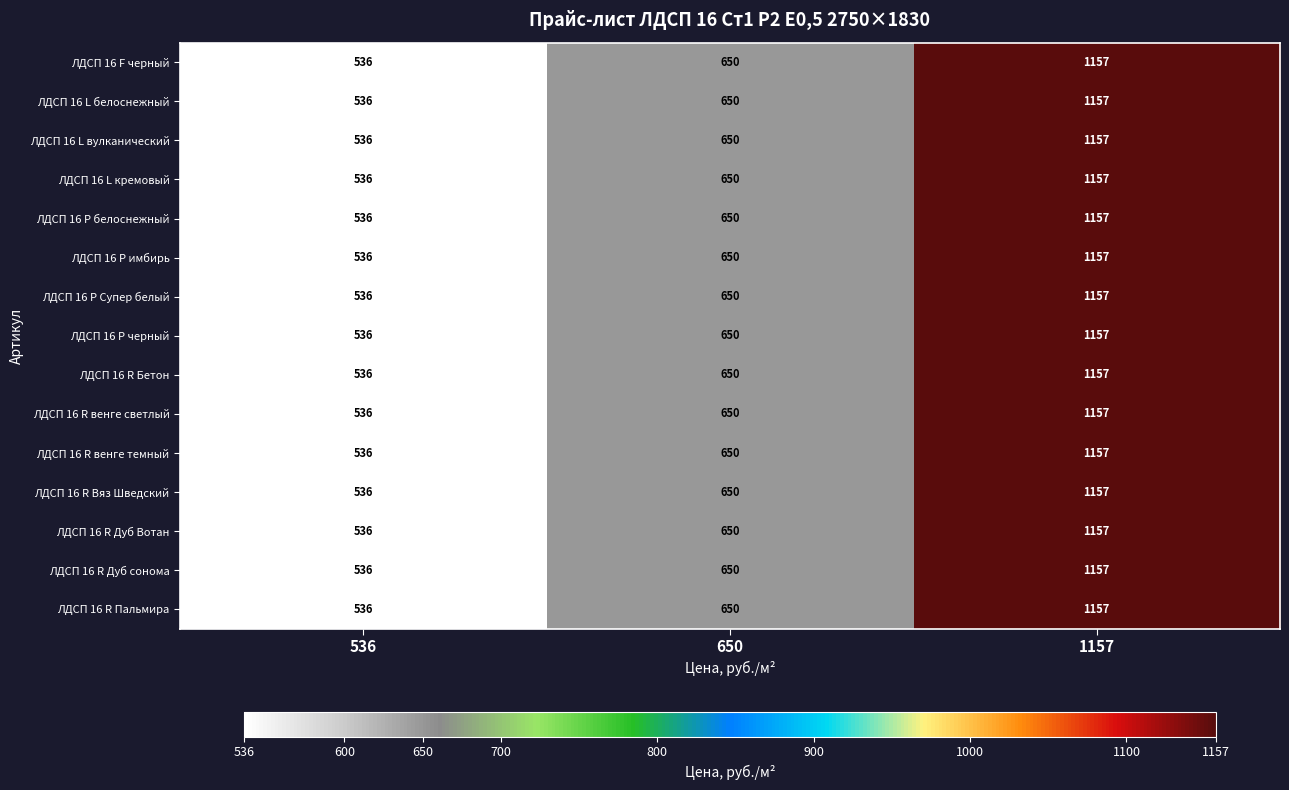

The ЛДСП 16 R Вяз Шведский series shows 218 at 536. True or false?

False